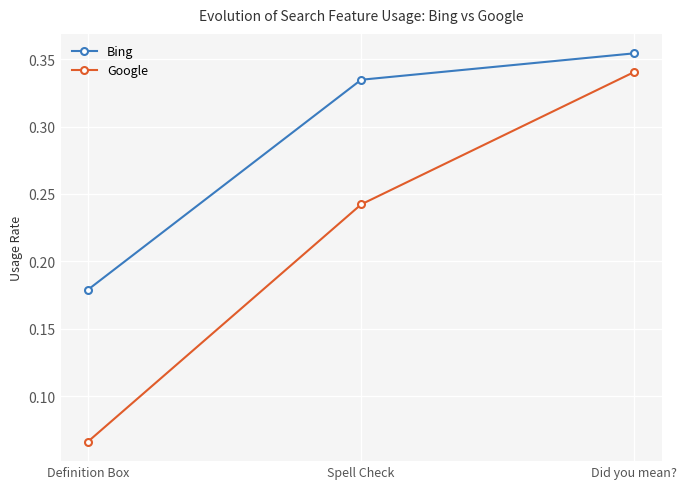

Count the Google values in the range 0 to 1.

3